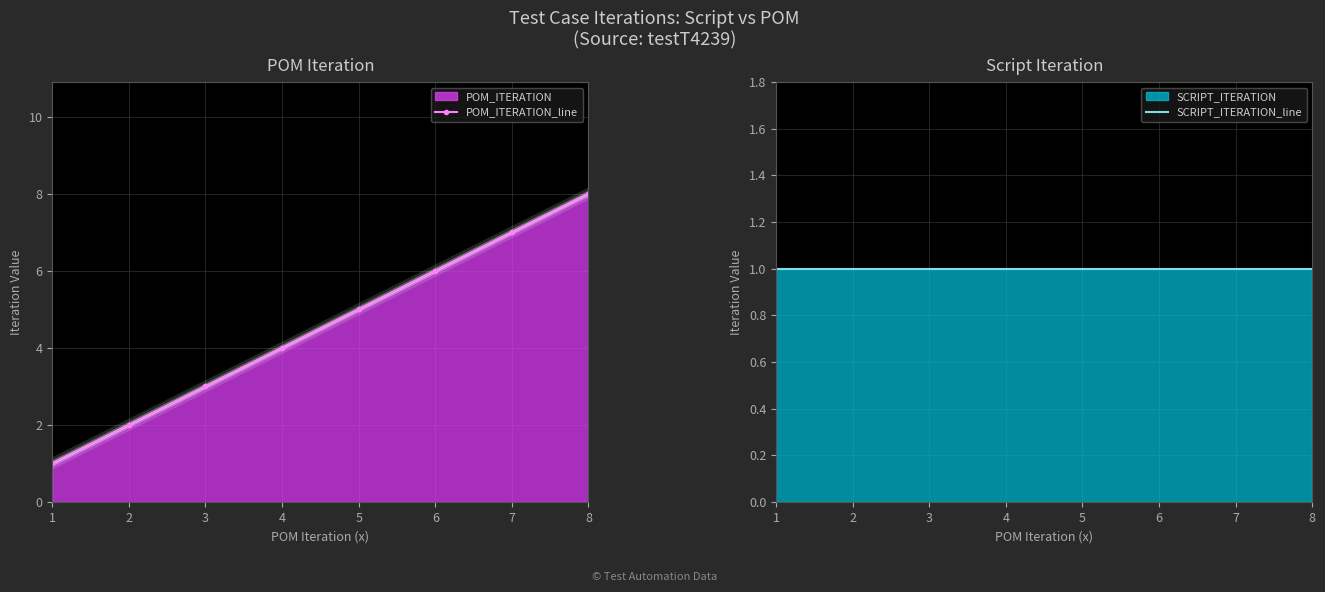

Which series has the largest total across all categories?

POM_ITERATION_line